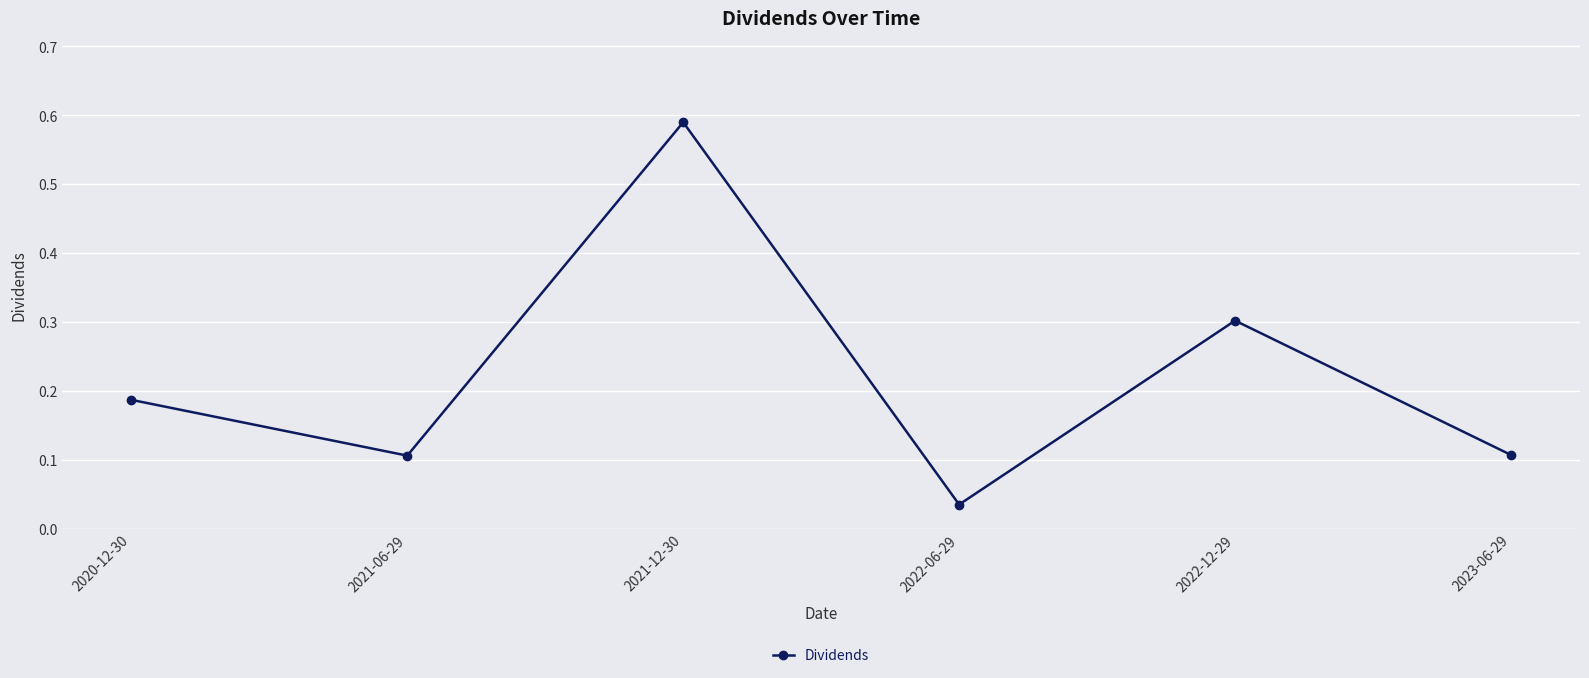

The value at 2023-06-29 is 0.0. True or false?

False